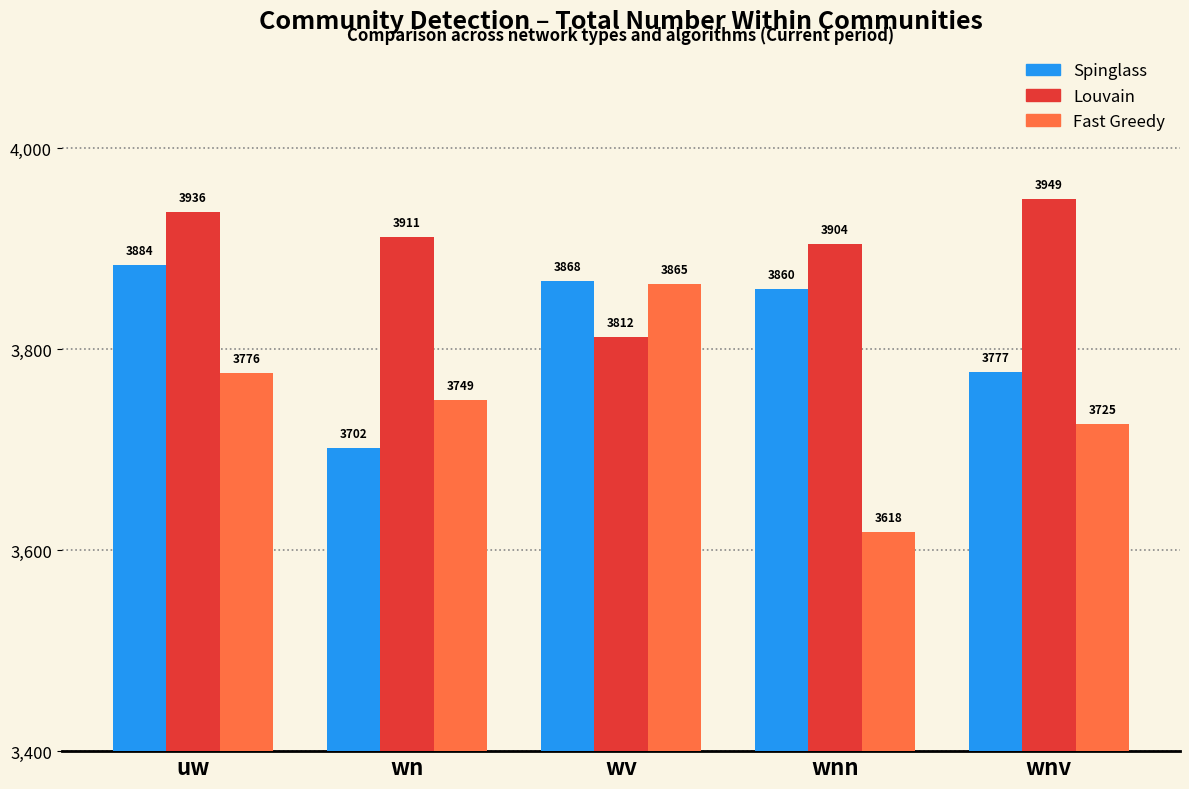

What are all the series names shown in the legend?

Spinglass, Louvain, Fast Greedy